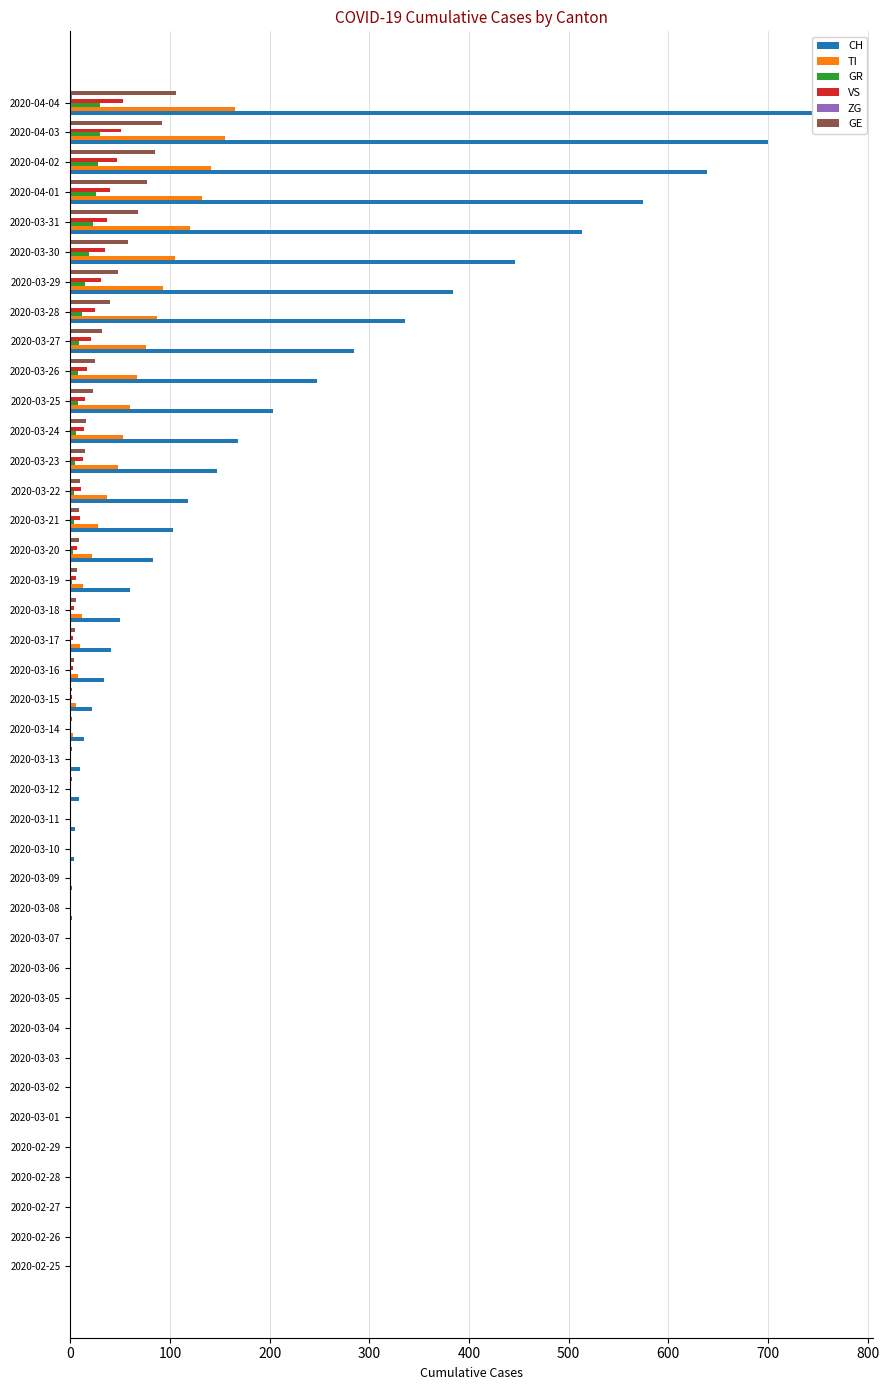

What is the difference between the second highest and minimum values in the CH series?

700